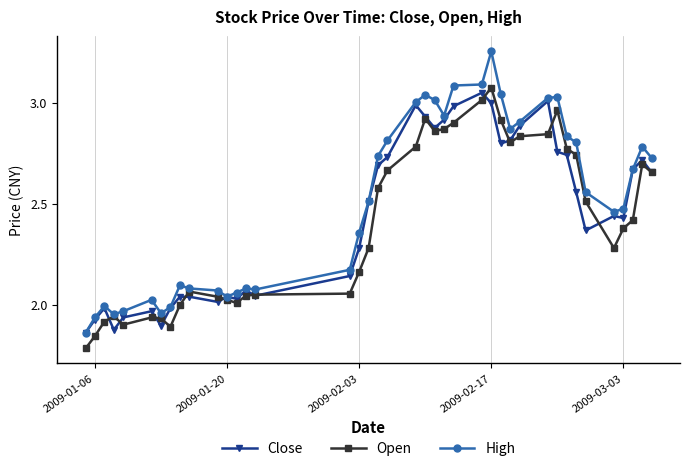

Which series has the largest total across all categories?

High